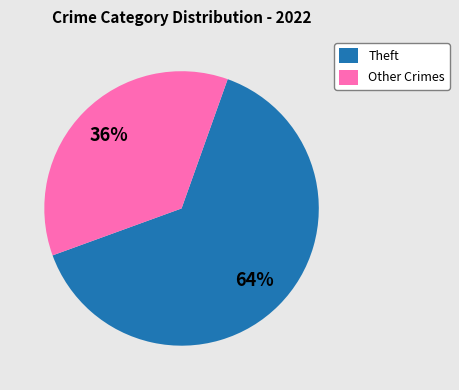

Count the number of slices in the pie.

2